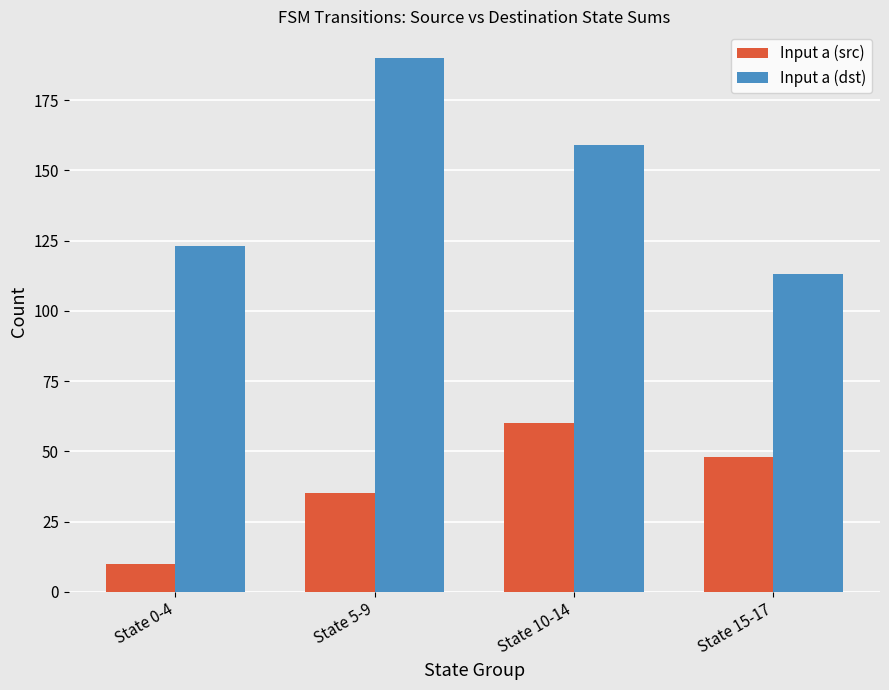

At how many categories does at least one series exceed 69?

4